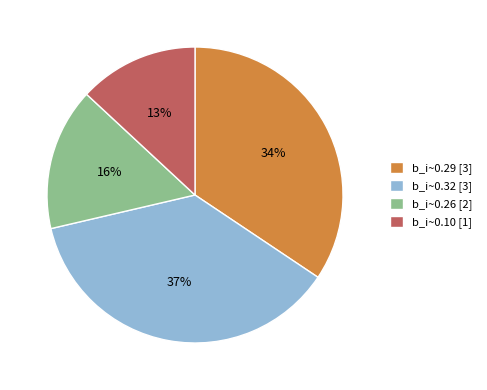

Is it true that b_i~0.32 [3] is 37% of the pie?

True